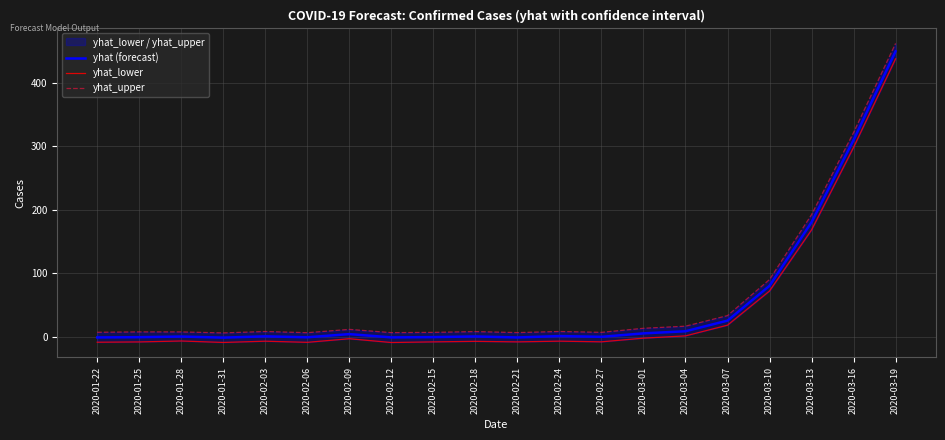

List the series in order of their peak value, lowest first.

yhat_lower, yhat (forecast), yhat_upper